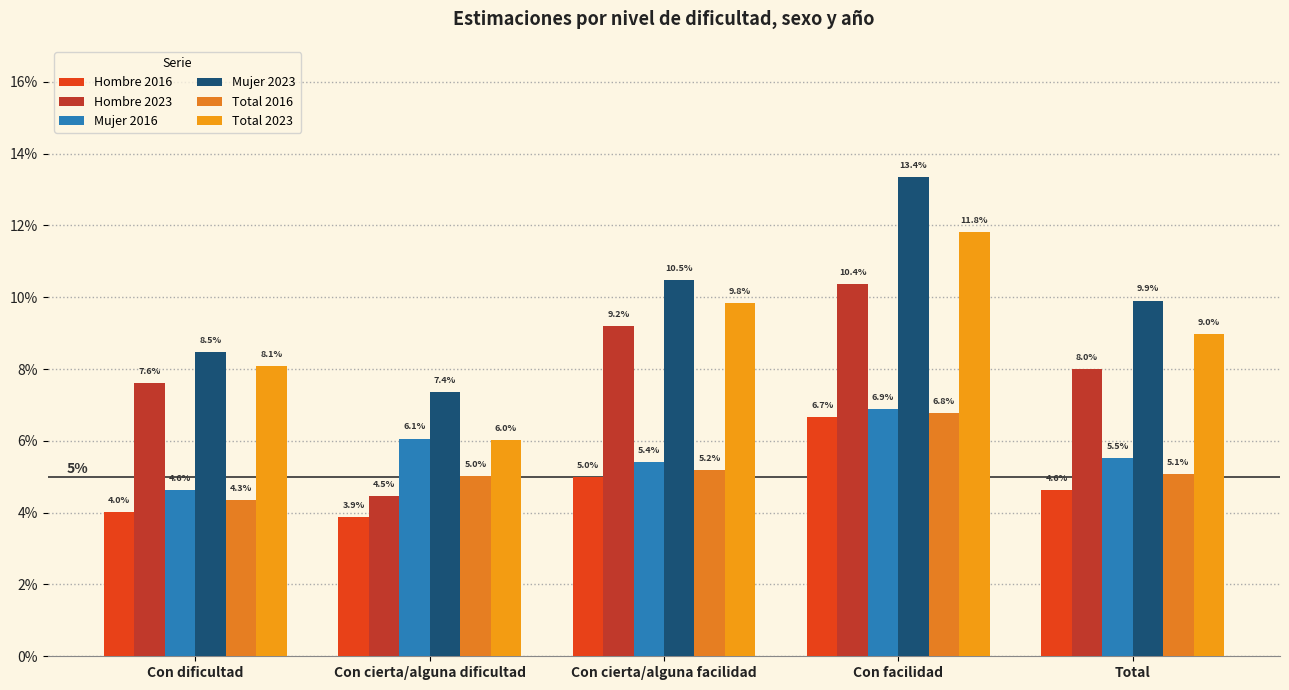

Are the bars grouped side by side (vs. stacked)?

Yes